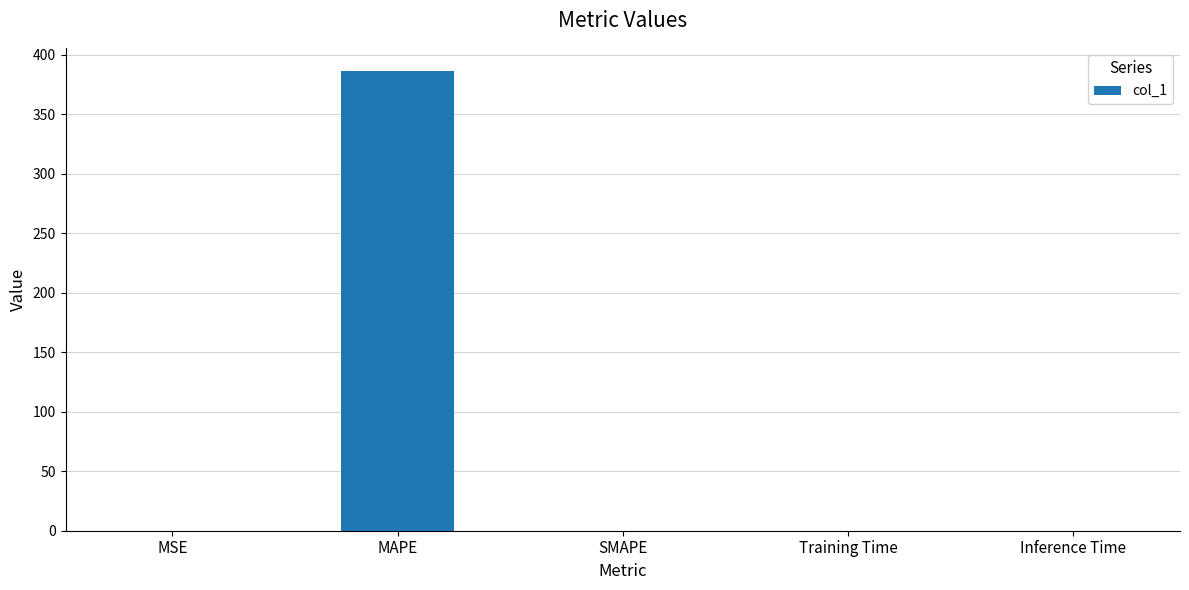

Count the number of categories in the chart.

5